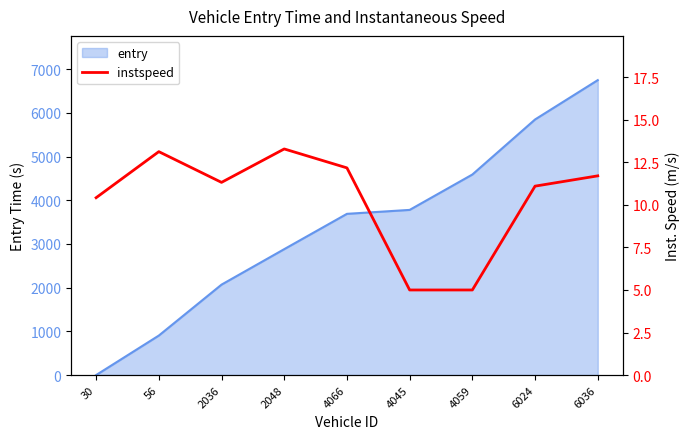

What is the average value?

10.3